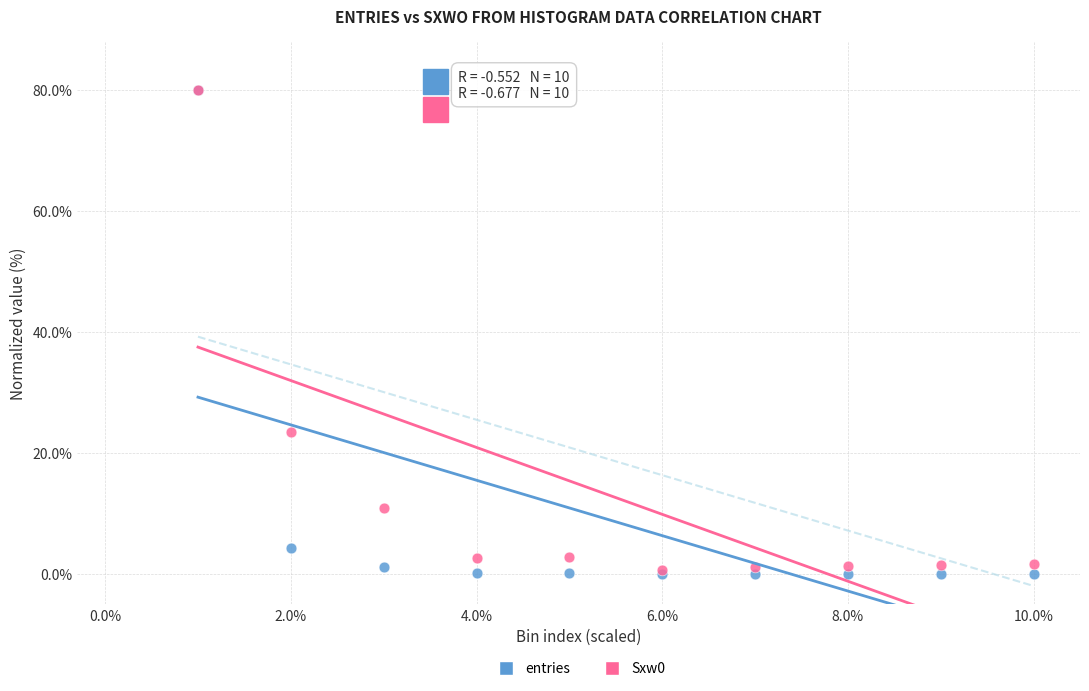

Across all series, what Y value is closest to 40?

23.4